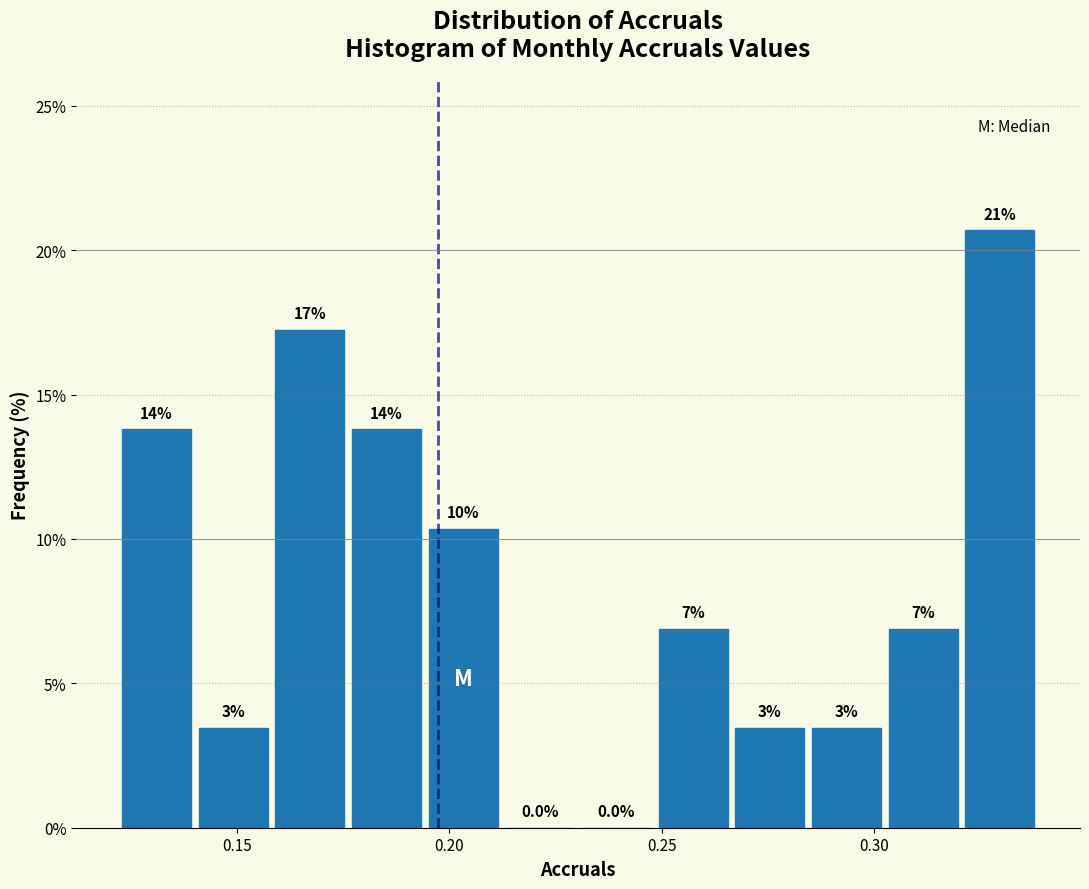

Read against the x-axis, roughly where is the centre of the tallest bar?

0.330